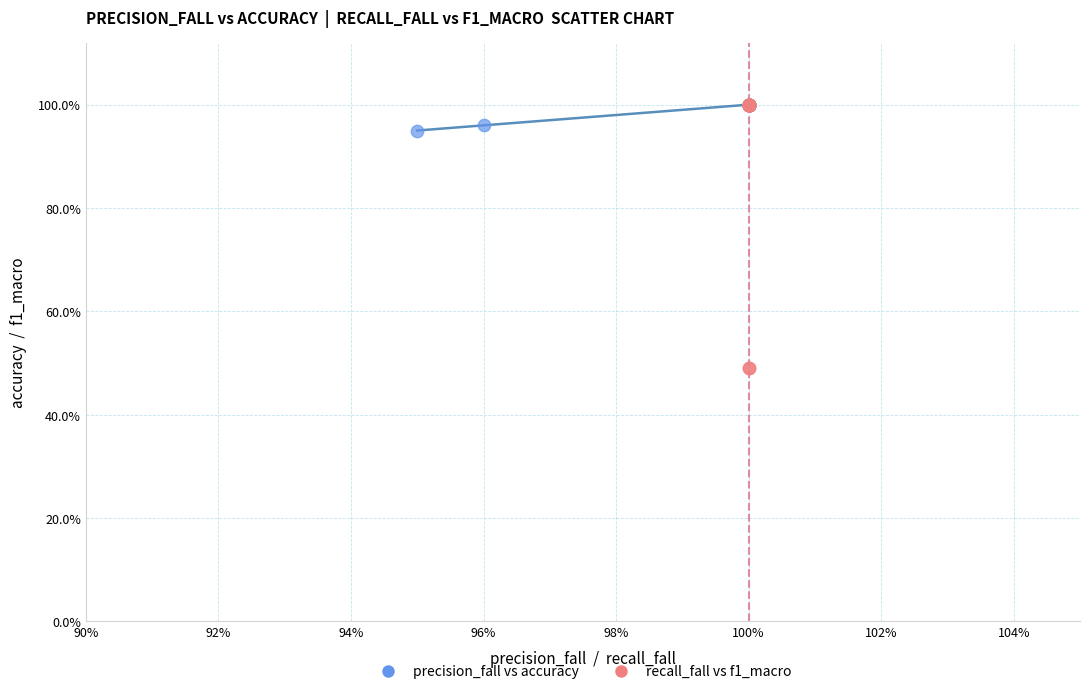

What are all the series names shown in the legend?

precision_fall vs accuracy, recall_fall vs f1_macro